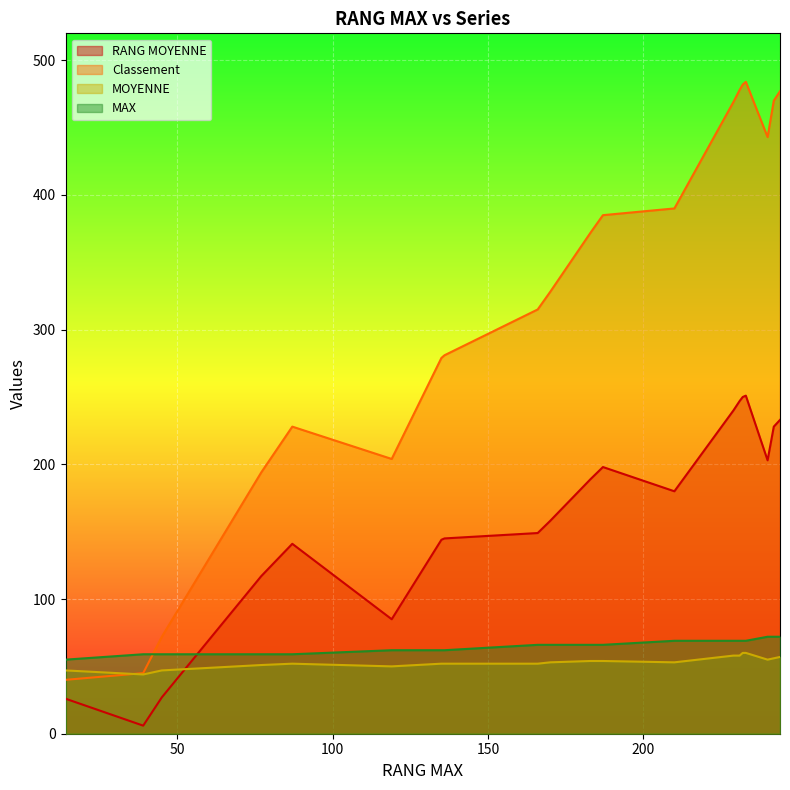

What is the label of the 16th point from the left?

136